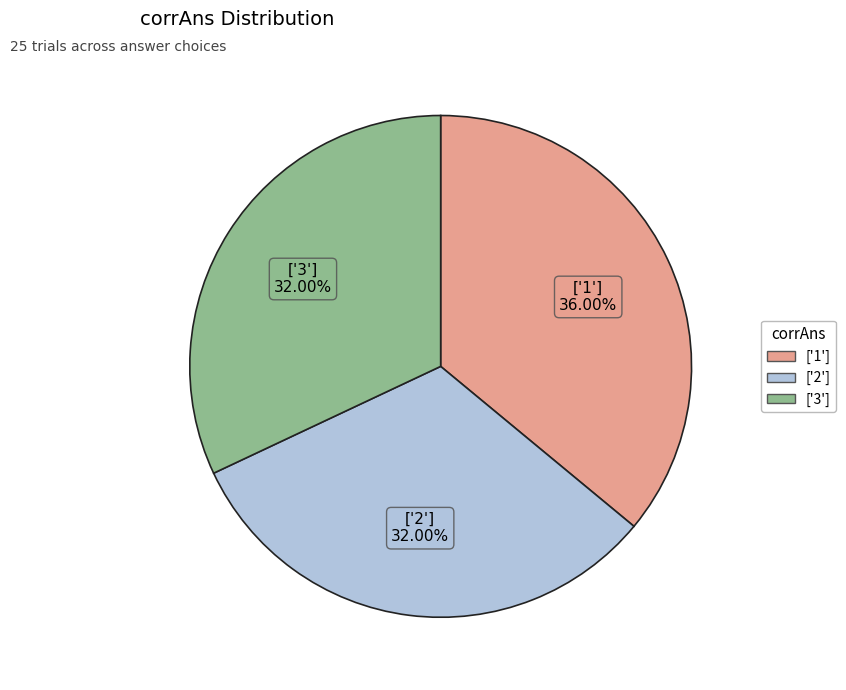

Approximately how many times larger is the value at ['1'] compared to ['3']?

1.1